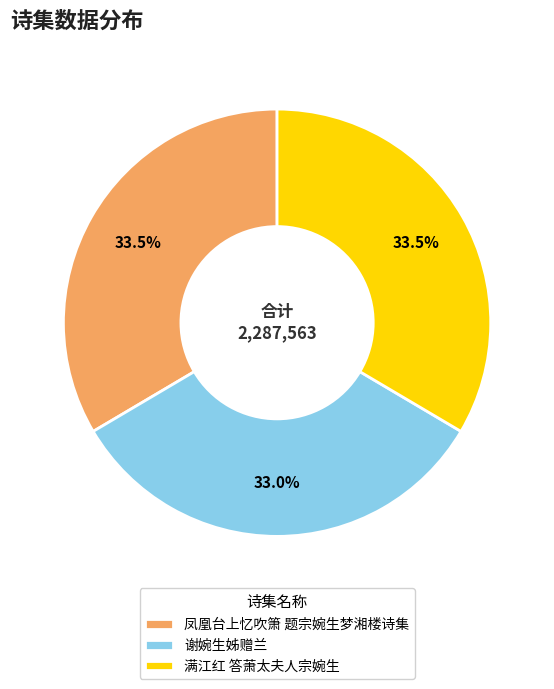

What is the ratio of the value at 凤凰台上忆吹箫 题宗婉生梦湘楼诗集 to the value at 谢婉生姊赠兰?

1.0